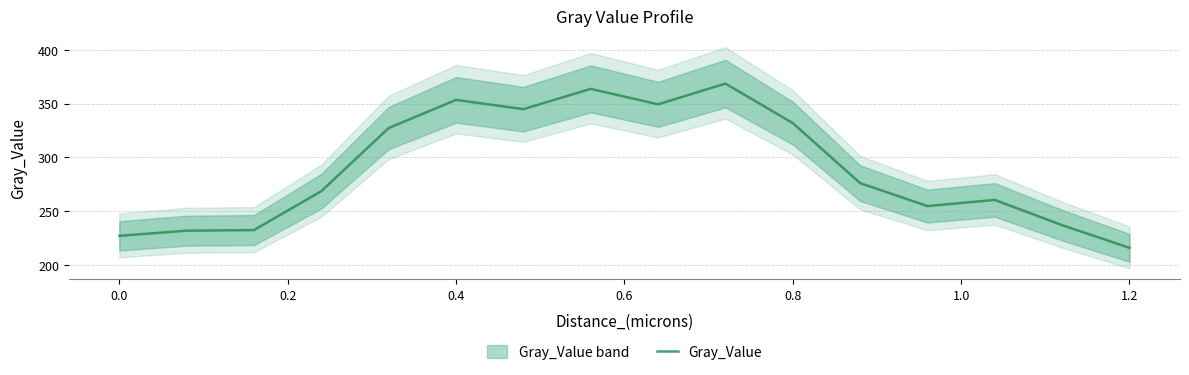

What is the average value?

290.3